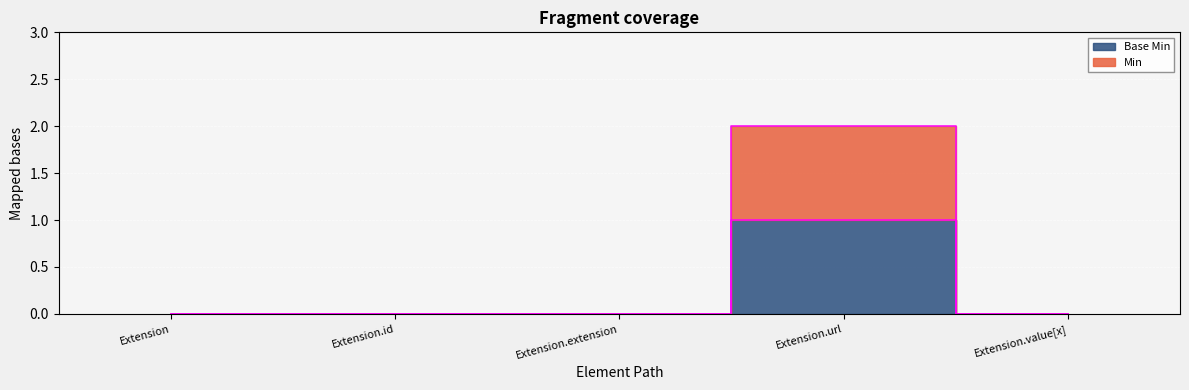

True or false: Base Min has more than 1 points higher than both neighbors.

False